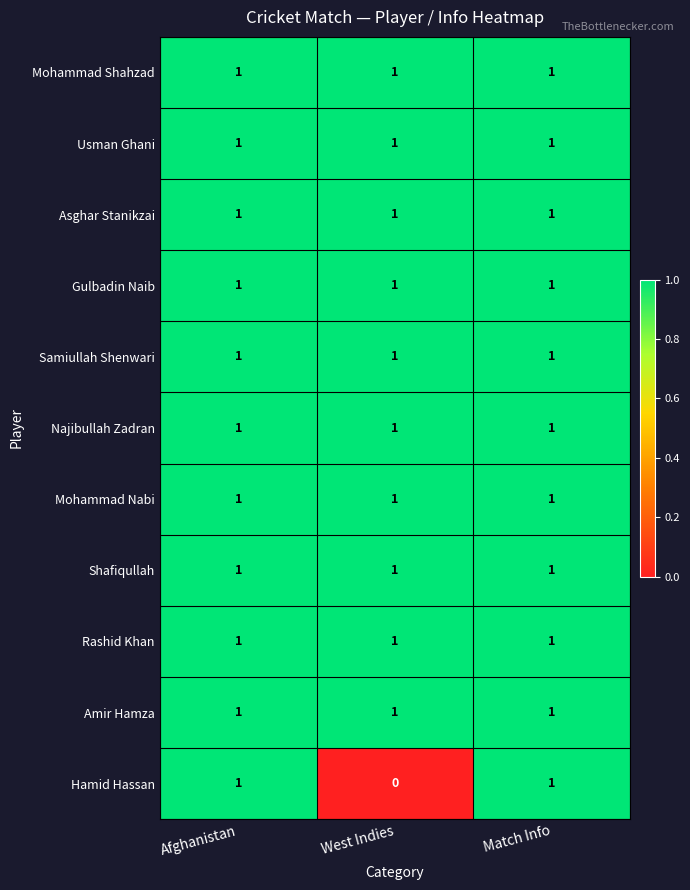

What is the total value across all series at West Indies?

10